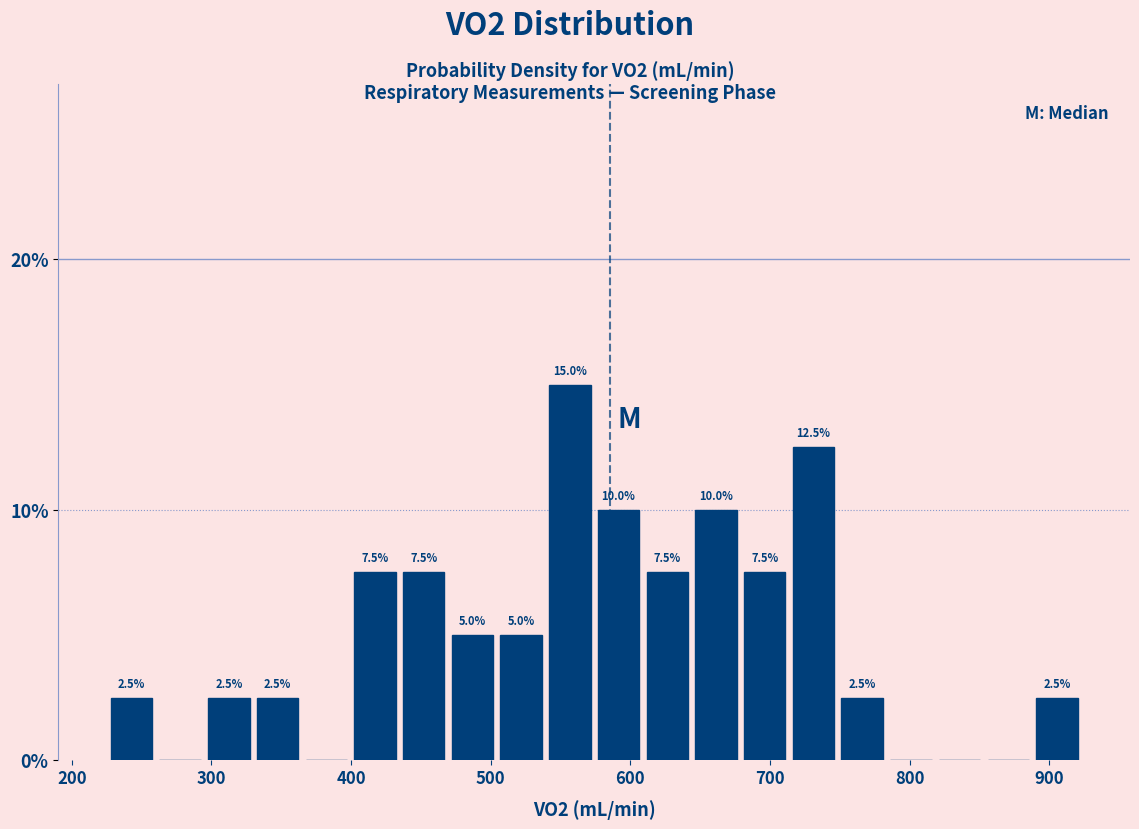

Around what value on the x-axis is the tallest bar? Give the approximate position of its centre, as read against the axis.

560